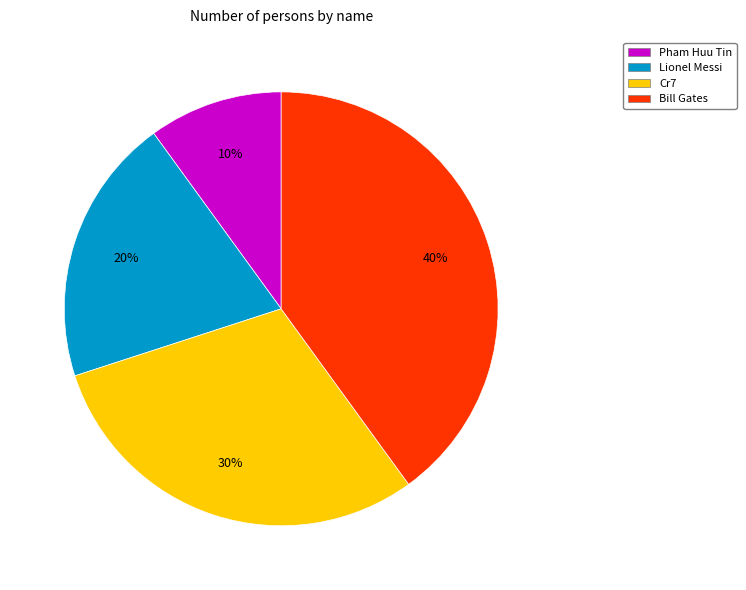

To the nearest percent, what is the difference between the Bill Gates and Lionel Messi slice percentages?

20%